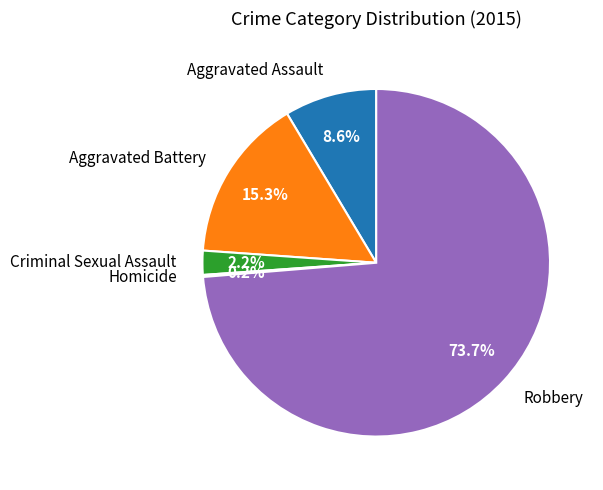

What is the majority slice?

Robbery